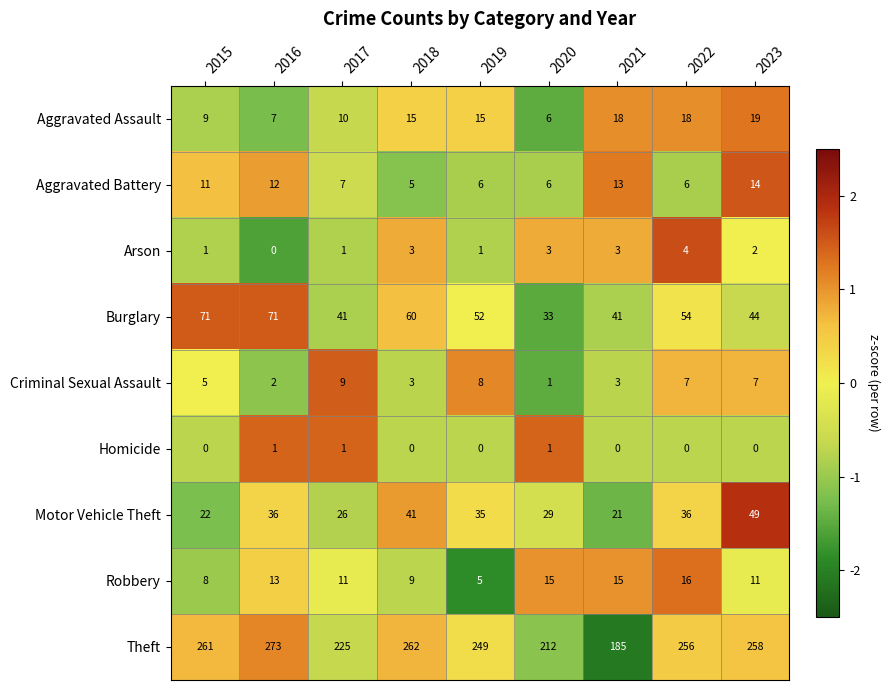

Count the number of categories in the chart.

9